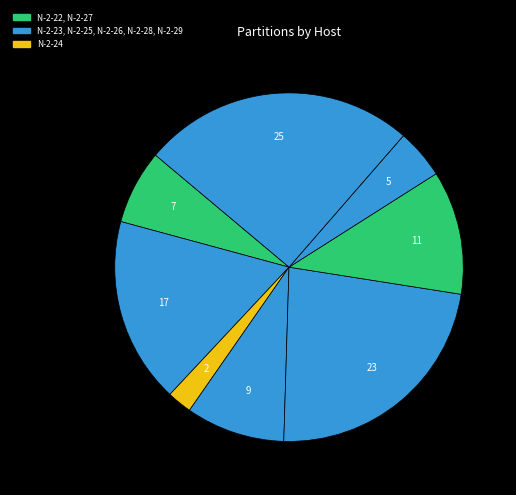

How many segments does this pie chart have?

8